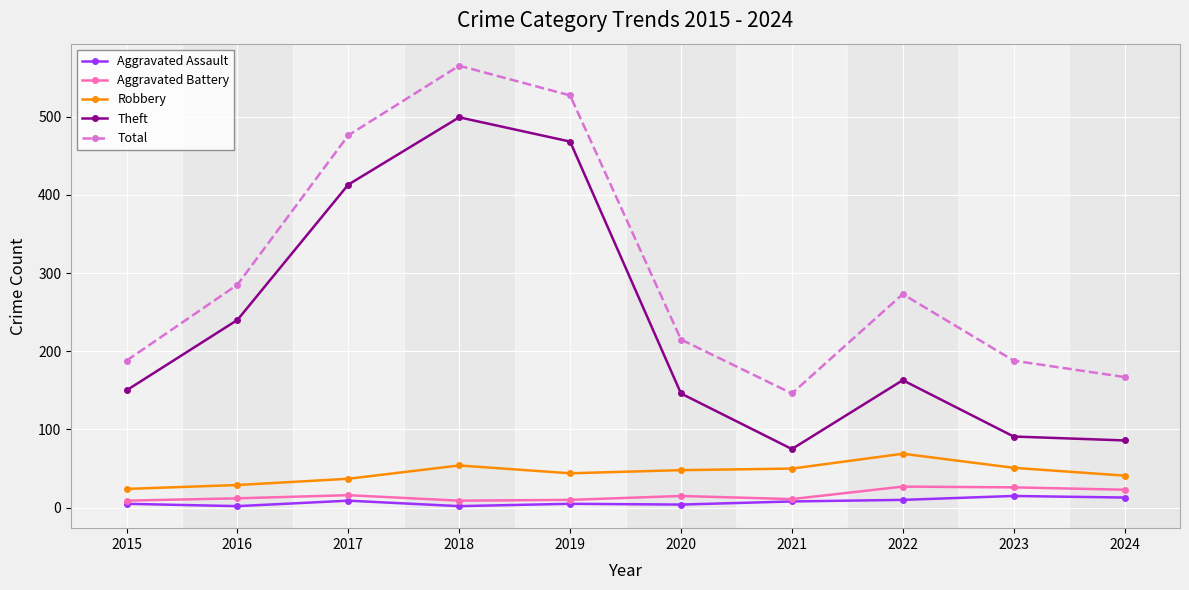

What is the difference between the maximum and second lowest values in the Robbery series?

40